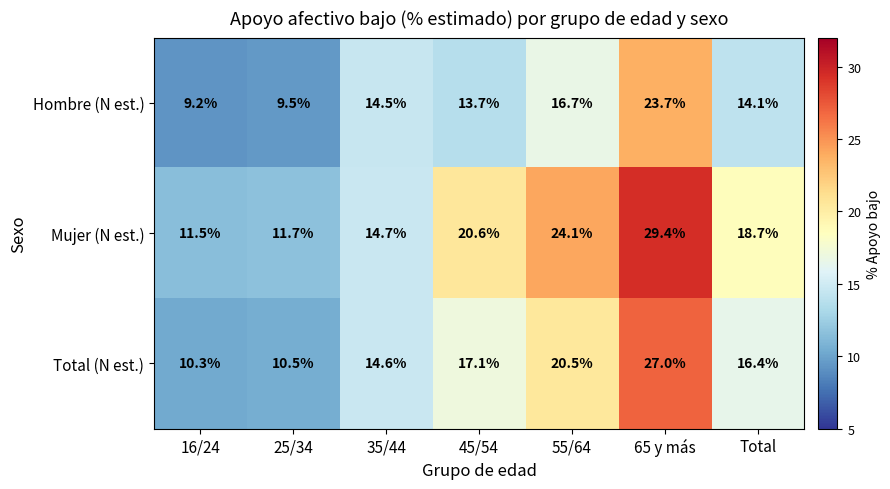

Which category has the lowest value across all series?

16/24